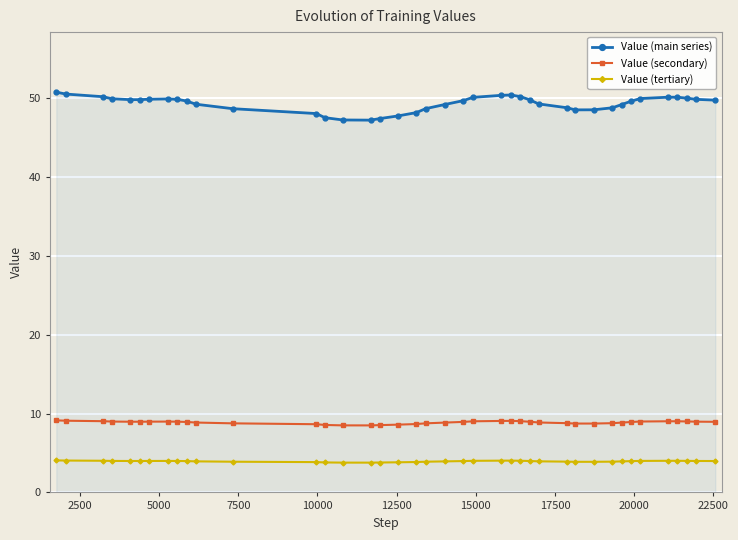

In Value (main series), how many points are lower than both neighbors (excluding endpoints)?

3